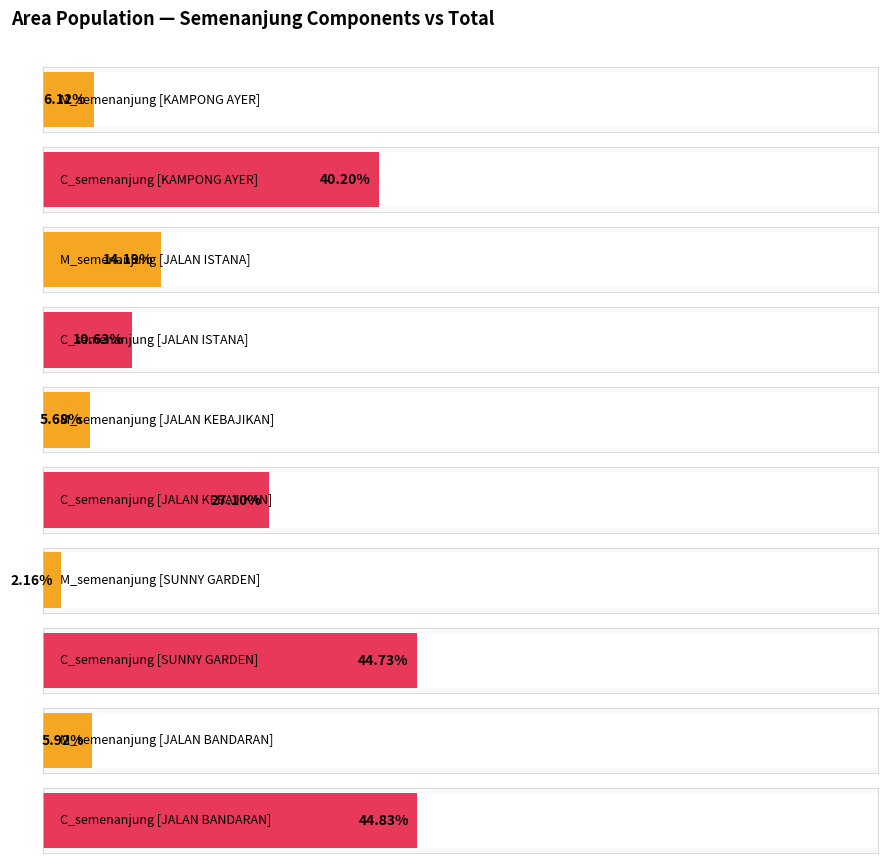

What is the difference between the total values at JALAN BANDARAN and SUNNY GARDEN?

1792